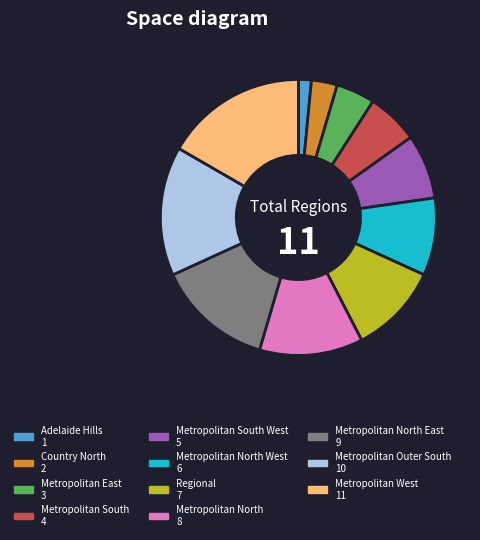

How many slices are in this pie chart?

11